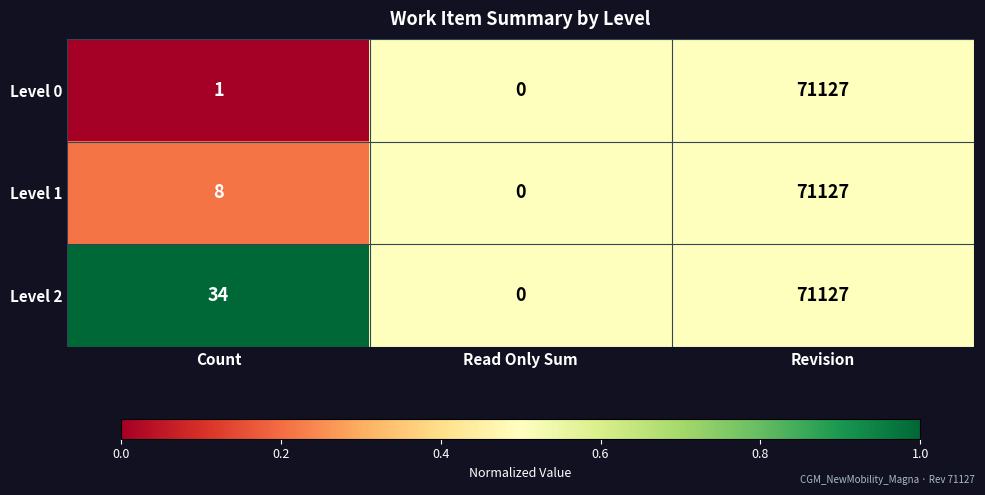

Is the value of Level 2 at Read Only Sum greater than the value of Level 1 at Count?

No